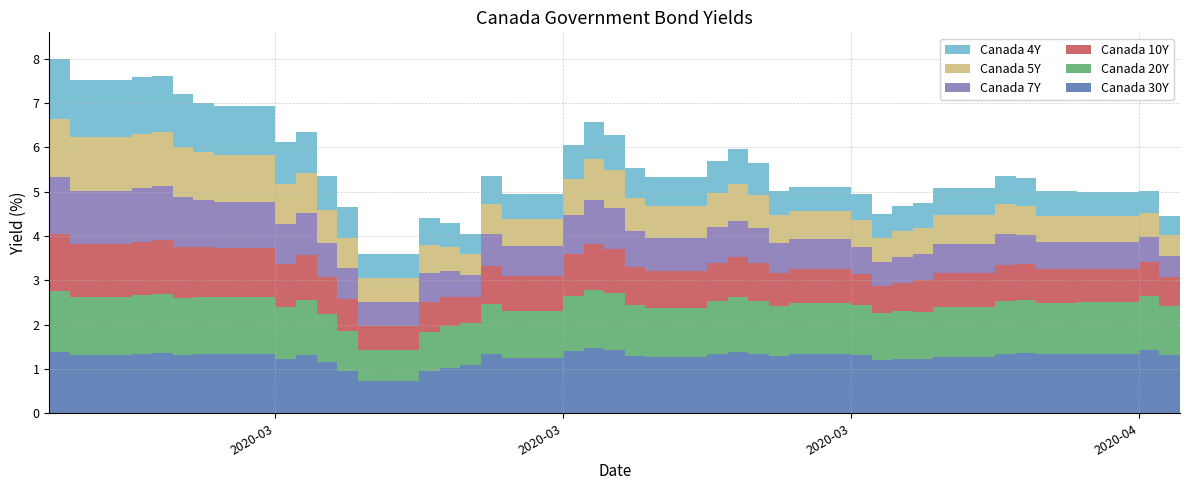

Reading right to left, transcribe all the data shown in this chart.

Canada 5Y: 2020-04-15=0.5	2020-04-14=0.5	2020-04-13=0.6	2020-04-10=0.6	2020-04-09=0.6	2020-04-08=0.7	2020-04-07=0.7	2020-04-06=0.6	2020-04-03=0.6	2020-04-02=0.6	2020-04-01=0.5	2020-03-31=0.6	2020-03-30=0.6	2020-03-27=0.6	2020-03-26=0.8	2020-03-25=0.8	2020-03-24=0.8	2020-03-23=0.7	2020-03-20=0.7	2020-03-19=0.9	2020-03-18=0.9	2020-03-17=0.8	2020-03-16=0.6	2020-03-13=0.7	2020-03-12=0.5	2020-03-11=0.6	2020-03-10=0.6	2020-03-09=0.5	2020-03-06=0.7	2020-03-05=0.7	2020-03-04=0.9	2020-03-03=0.9	2020-03-02=1.1	2020-02-28=1.1	2020-02-27=1.1	2020-02-26=1.2	2020-02-25=1.2	2020-02-24=1.2	2020-02-21=1.3	2020-02-20=1.3
Canada 7Y: 2020-04-15=0.5	2020-04-14=0.6	2020-04-13=0.6	2020-04-10=0.6	2020-04-09=0.6	2020-04-08=0.7	2020-04-07=0.7	2020-04-06=0.7	2020-04-03=0.6	2020-04-02=0.6	2020-04-01=0.6	2020-03-31=0.6	2020-03-30=0.7	2020-03-27=0.7	2020-03-26=0.8	2020-03-25=0.8	2020-03-24=0.8	2020-03-23=0.8	2020-03-20=0.8	2020-03-19=0.9	2020-03-18=1.0	2020-03-17=0.9	2020-03-16=0.7	2020-03-13=0.7	2020-03-12=0.5	2020-03-11=0.6	2020-03-10=0.6	2020-03-09=0.5	2020-03-06=0.7	2020-03-05=0.8	2020-03-04=0.9	2020-03-03=0.9	2020-03-02=1.1	2020-02-28=1.1	2020-02-27=1.1	2020-02-26=1.2	2020-02-25=1.2	2020-02-24=1.2	2020-02-21=1.3	2020-02-20=1.3
Canada 10Y: 2020-04-15=0.6	2020-04-14=0.8	2020-04-13=0.8	2020-04-10=0.8	2020-04-09=0.8	2020-04-08=0.8	2020-04-07=0.8	2020-04-06=0.8	2020-04-03=0.7	2020-04-02=0.6	2020-04-01=0.6	2020-03-31=0.7	2020-03-30=0.8	2020-03-27=0.7	2020-03-26=0.8	2020-03-25=0.9	2020-03-24=0.9	2020-03-23=0.8	2020-03-20=0.9	2020-03-19=1.0	2020-03-18=1.0	2020-03-17=1.0	2020-03-16=0.8	2020-03-13=0.8	2020-03-12=0.6	2020-03-11=0.7	2020-03-10=0.7	2020-03-09=0.5	2020-03-06=0.7	2020-03-05=0.8	2020-03-04=1.0	2020-03-03=1.0	2020-03-02=1.1	2020-02-28=1.1	2020-02-27=1.1	2020-02-26=1.2	2020-02-25=1.2	2020-02-24=1.2	2020-02-21=1.3	2020-02-20=1.3
Canada 20Y: 2020-04-15=1.1	2020-04-14=1.2	2020-04-13=1.2	2020-04-10=1.2	2020-04-09=1.2	2020-04-08=1.2	2020-04-07=1.2	2020-04-06=1.1	2020-04-03=1.1	2020-04-02=1.1	2020-04-01=1.0	2020-03-31=1.1	2020-03-30=1.2	2020-03-27=1.1	2020-03-26=1.2	2020-03-25=1.2	2020-03-24=1.2	2020-03-23=1.1	2020-03-20=1.1	2020-03-19=1.3	2020-03-18=1.3	2020-03-17=1.2	2020-03-16=1.1	2020-03-13=1.1	2020-03-12=0.9	2020-03-11=0.9	2020-03-10=0.9	2020-03-09=0.7	2020-03-06=0.9	2020-03-05=1.1	2020-03-04=1.2	2020-03-03=1.2	2020-03-02=1.3	2020-02-28=1.3	2020-02-27=1.3	2020-02-26=1.3	2020-02-25=1.3	2020-02-24=1.3	2020-02-21=1.4	2020-02-20=1.4
Canada 30Y: 2020-04-15=1.3	2020-04-14=1.4	2020-04-13=1.3	2020-04-10=1.3	2020-04-09=1.3	2020-04-08=1.4	2020-04-07=1.3	2020-04-06=1.3	2020-04-03=1.2	2020-04-02=1.2	2020-04-01=1.2	2020-03-31=1.3	2020-03-30=1.3	2020-03-27=1.3	2020-03-26=1.3	2020-03-25=1.4	2020-03-24=1.3	2020-03-23=1.3	2020-03-20=1.3	2020-03-19=1.4	2020-03-18=1.5	2020-03-17=1.4	2020-03-16=1.2	2020-03-13=1.3	2020-03-12=1.1	2020-03-11=1.0	2020-03-10=0.9	2020-03-09=0.7	2020-03-06=1.0	2020-03-05=1.2	2020-03-04=1.3	2020-03-03=1.2	2020-03-02=1.3	2020-02-28=1.3	2020-02-27=1.3	2020-02-26=1.4	2020-02-25=1.3	2020-02-24=1.3	2020-02-21=1.4	2020-02-20=1.4
Canada 4Y: 2020-04-15=0.4	2020-04-14=0.5	2020-04-13=0.5	2020-04-10=0.6	2020-04-09=0.6	2020-04-08=0.6	2020-04-07=0.6	2020-04-06=0.6	2020-04-03=0.6	2020-04-02=0.6	2020-04-01=0.5	2020-03-31=0.6	2020-03-30=0.6	2020-03-27=0.6	2020-03-26=0.7	2020-03-25=0.8	2020-03-24=0.7	2020-03-23=0.7	2020-03-20=0.7	2020-03-19=0.8	2020-03-18=0.8	2020-03-17=0.8	2020-03-16=0.6	2020-03-13=0.6	2020-03-12=0.5	2020-03-11=0.5	2020-03-10=0.6	2020-03-09=0.5	2020-03-06=0.7	2020-03-05=0.8	2020-03-04=0.9	2020-03-03=0.9	2020-03-02=1.1	2020-02-28=1.1	2020-02-27=1.2	2020-02-26=1.3	2020-02-25=1.3	2020-02-24=1.3	2020-02-21=1.4	2020-02-20=1.4